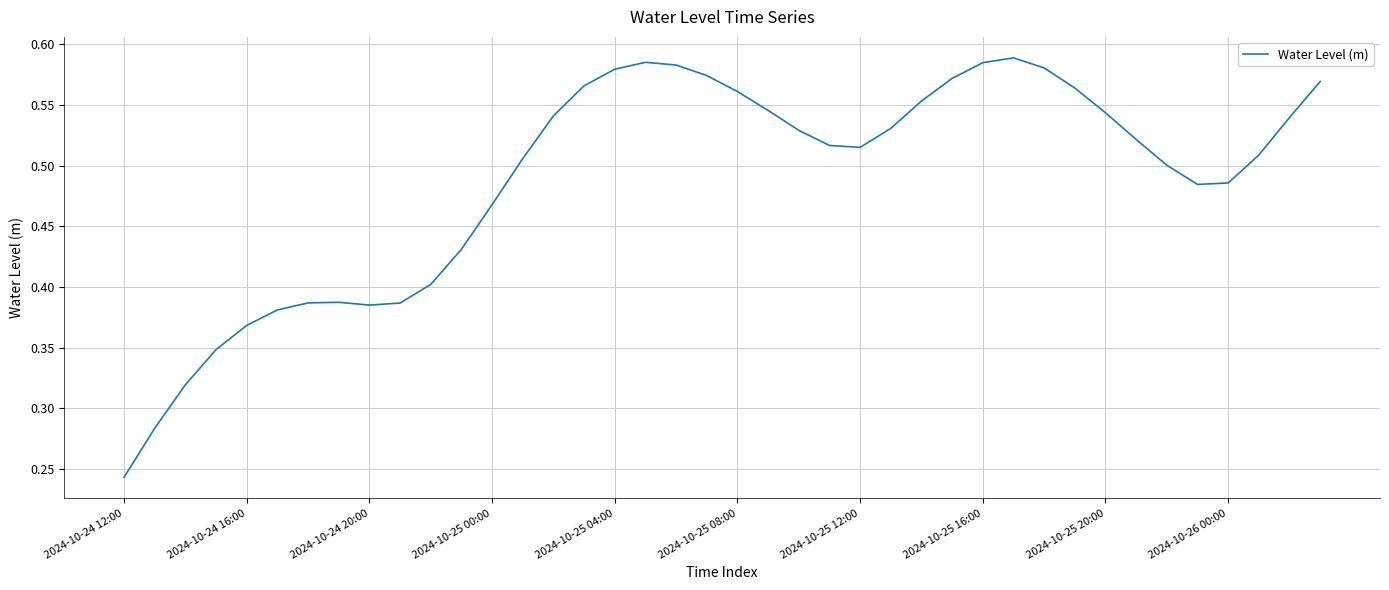

What is the smallest value displayed?

0.2